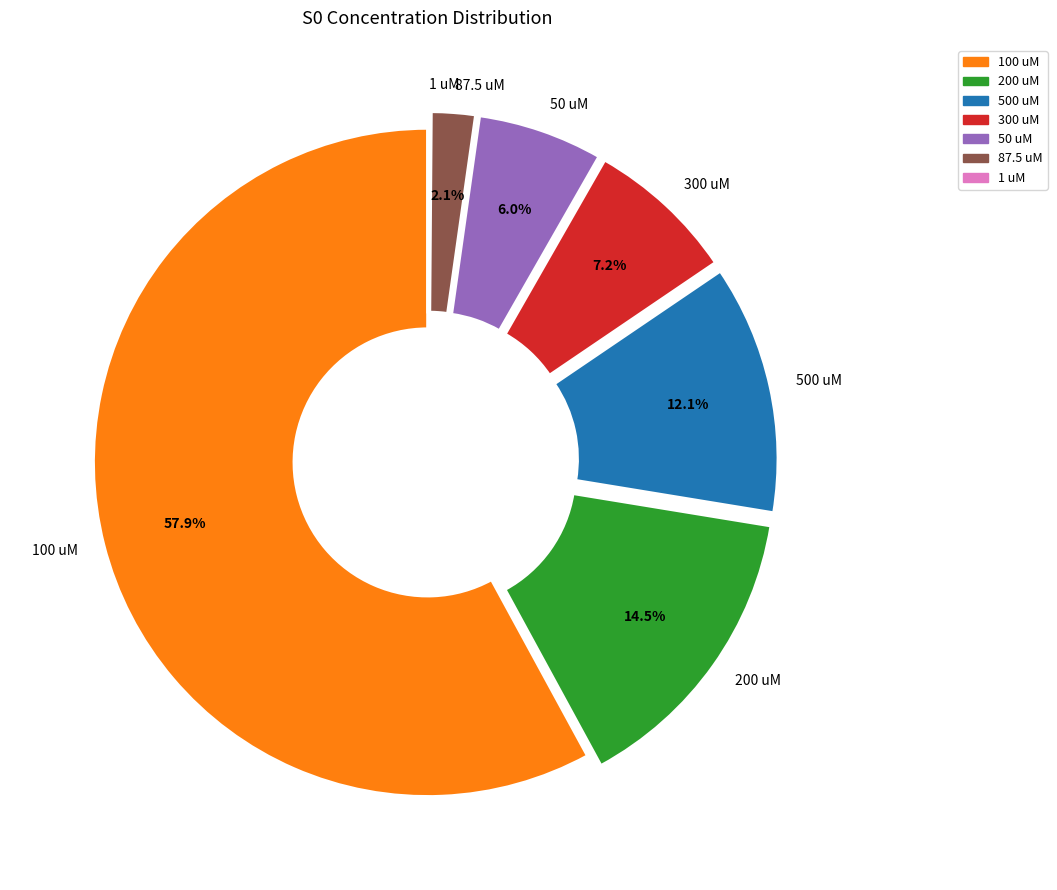

Combined, what portion of the pie is 50 uM and 200 uM?

20.5%